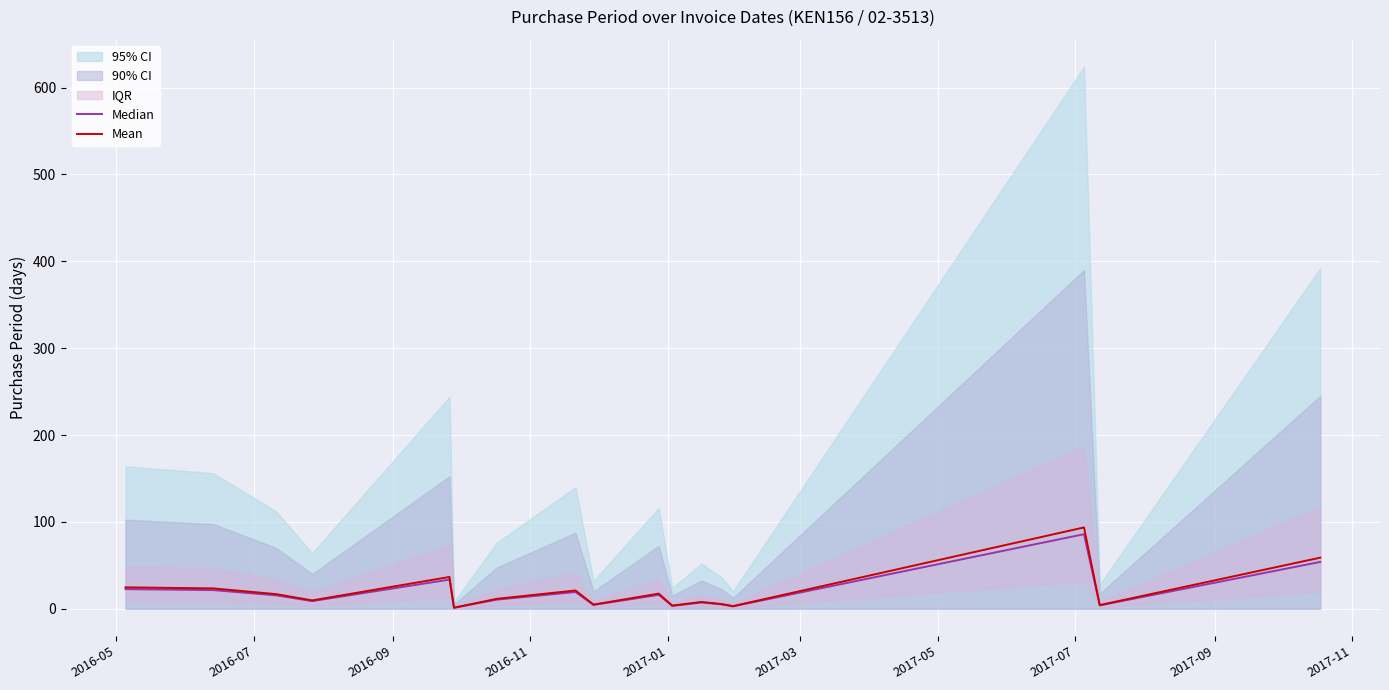

Does the chart display data point markers on the line(s)?

No